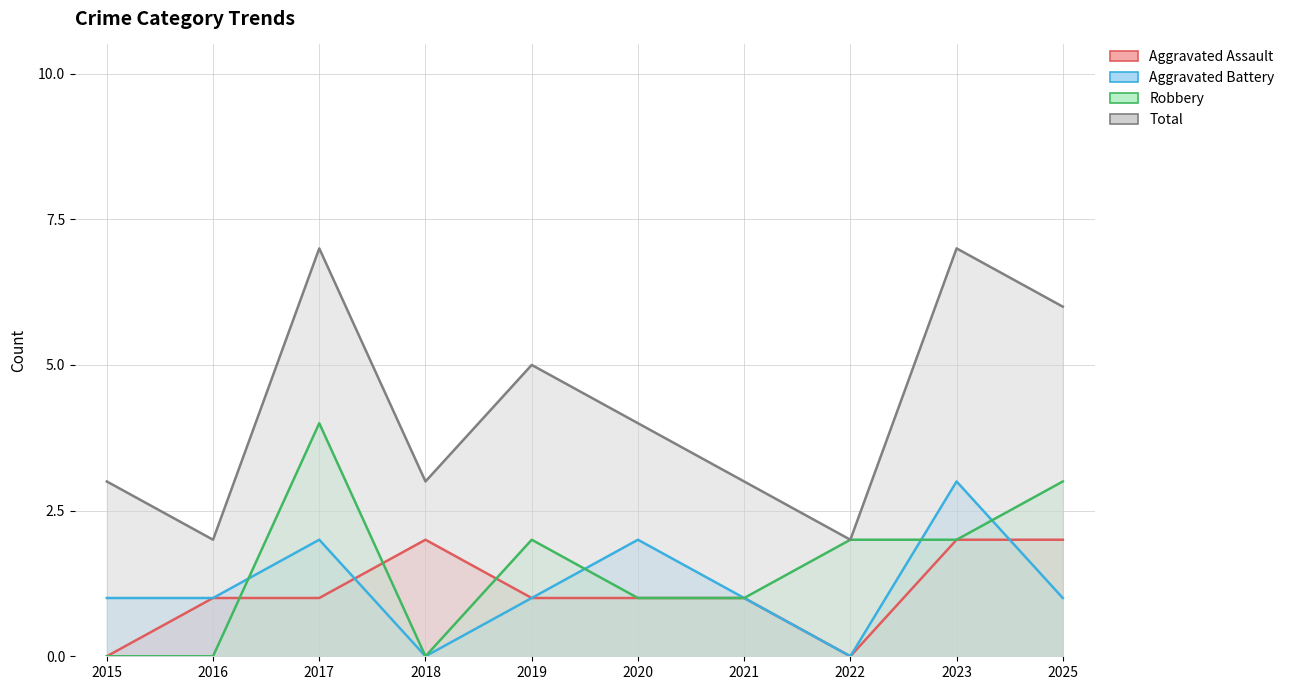

Reading left to right, transcribe all the data shown in this chart.

Aggravated Assault: 2015=0	2016=1	2017=1	2018=2	2019=1	2020=1	2021=1	2022=0	2023=2	2025=2
Aggravated Battery: 2015=1	2016=1	2017=2	2018=0	2019=1	2020=2	2021=1	2022=0	2023=3	2025=1
Robbery: 2015=0	2016=0	2017=4	2018=0	2019=2	2020=1	2021=1	2022=2	2023=2	2025=3
Total: 2015=3	2016=2	2017=7	2018=3	2019=5	2020=4	2021=3	2022=2	2023=7	2025=6